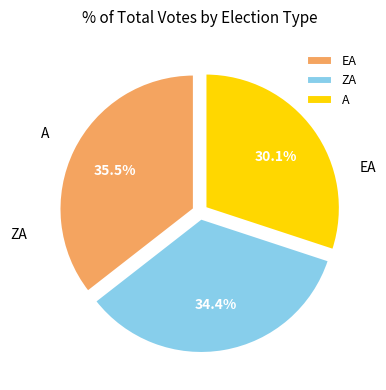

What is the ratio of the value at A to the value at ZA?

0.9